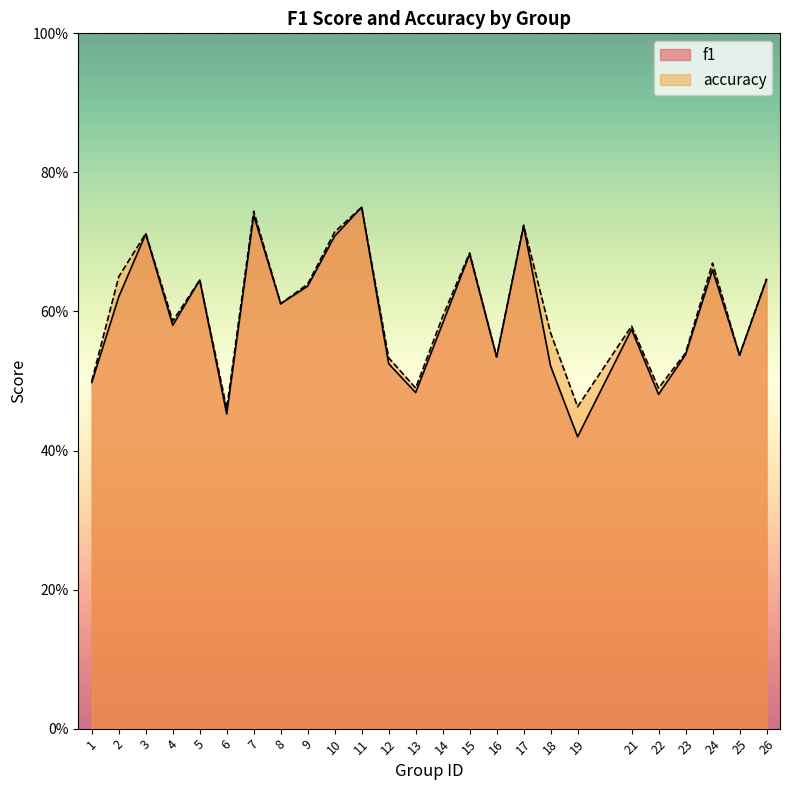

In accuracy, how many points are lower than both neighbors (excluding endpoints)?

8